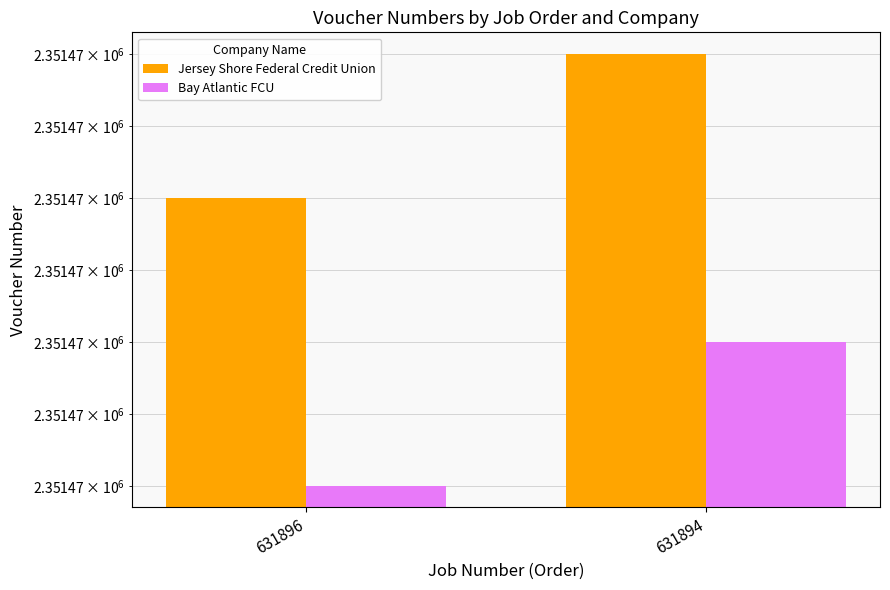

What is the difference between the highest and lowest values at 631894?

2